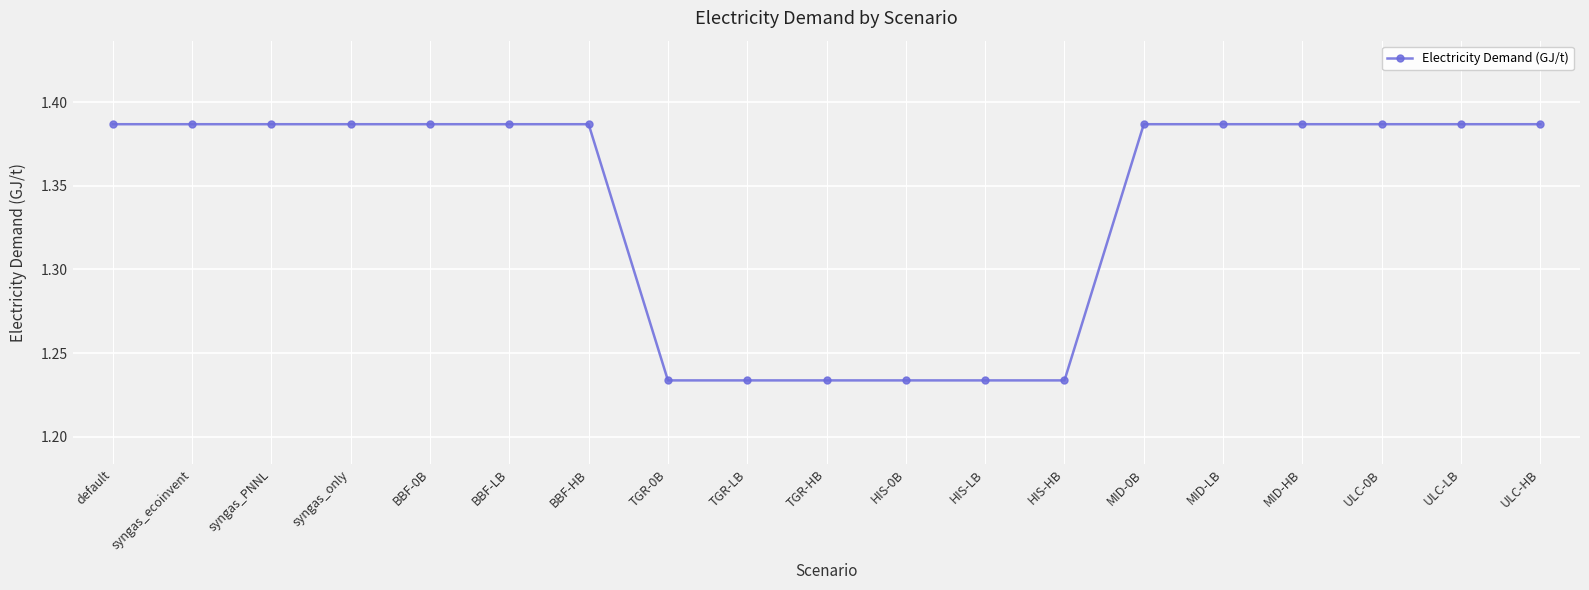

What is the sum of all values?

25.4